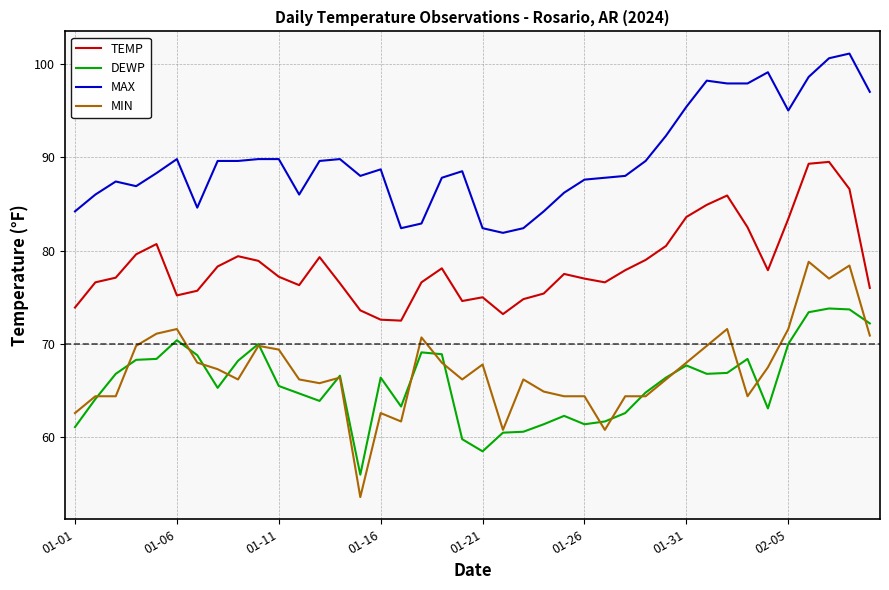

What is the smallest value displayed?

53.6